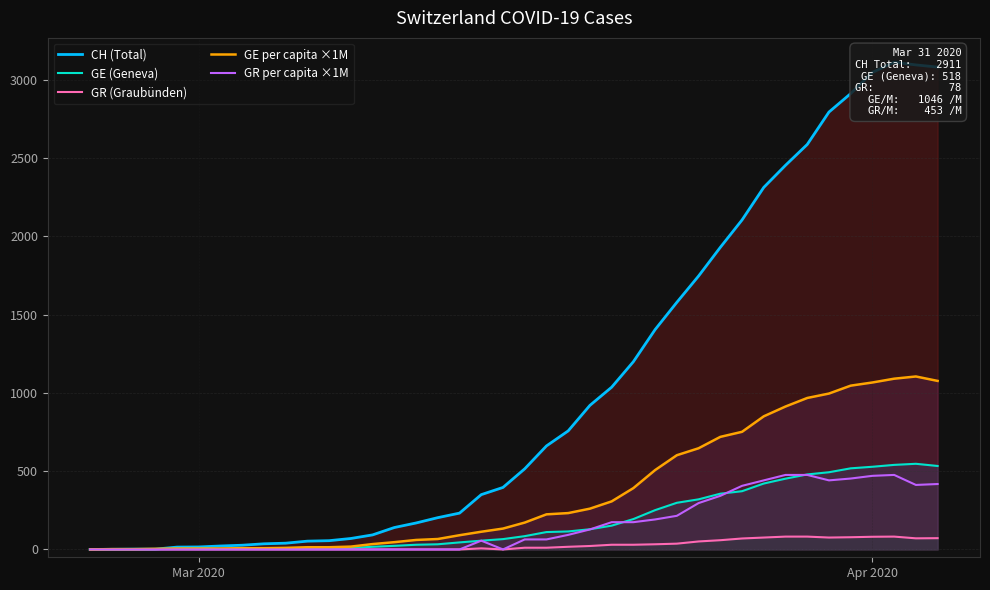

What is the difference between the second highest and second lowest values in the GE (Geneva) series?

539.0